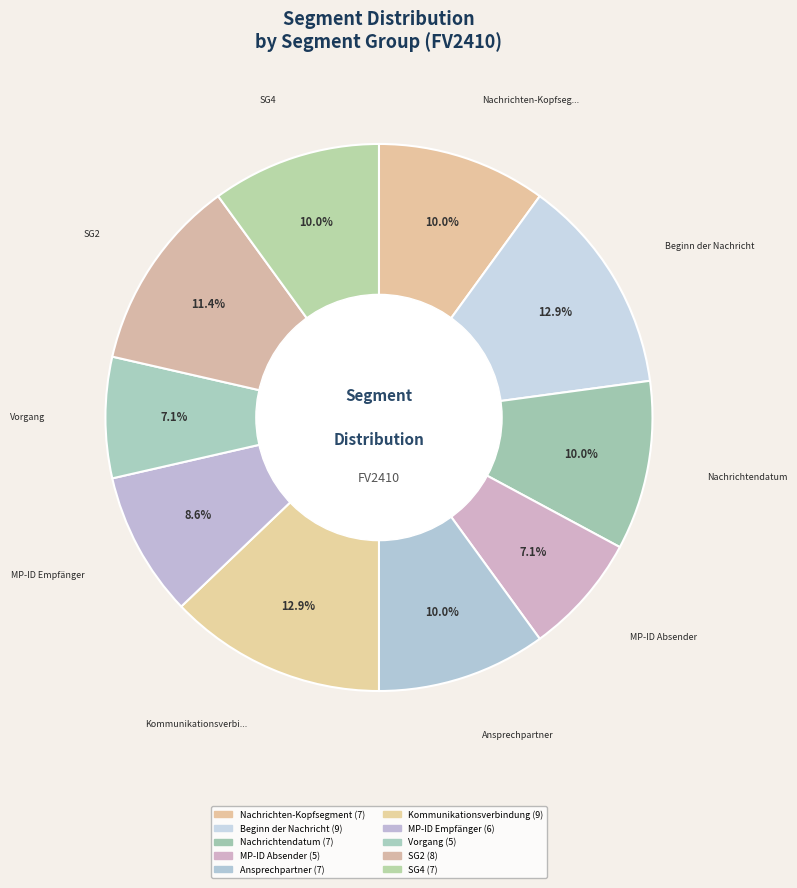

Count the number of slices in the pie.

10